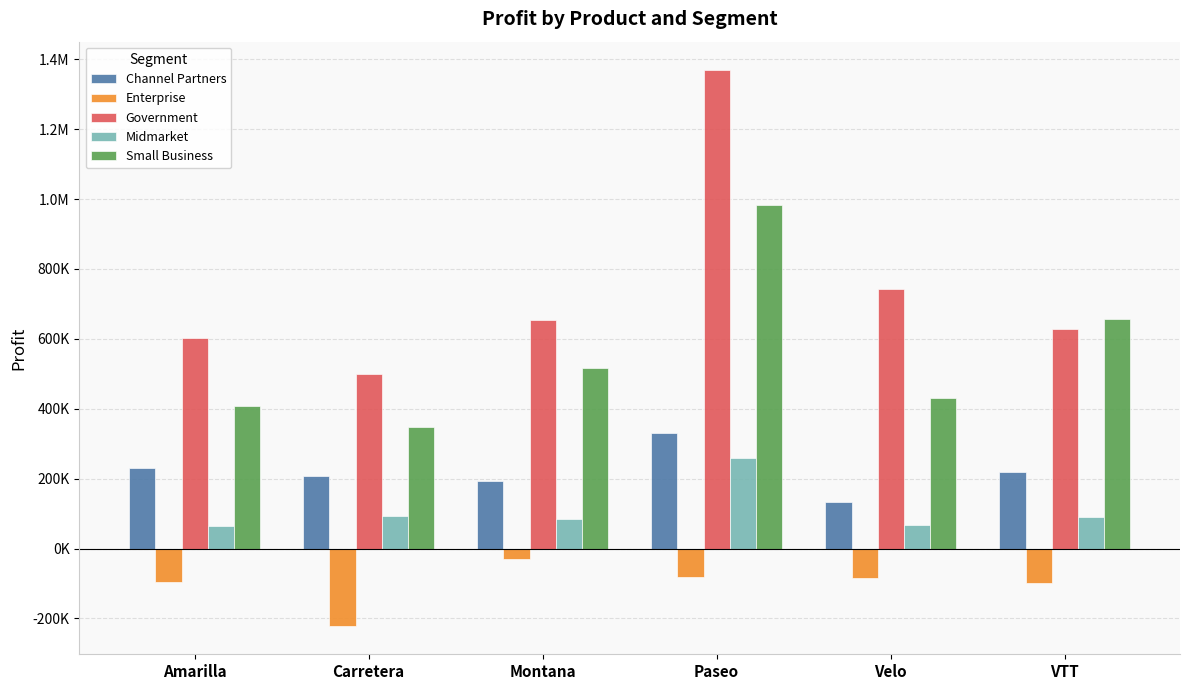

Where is Channel Partners nearest to the value 233052?

Amarilla